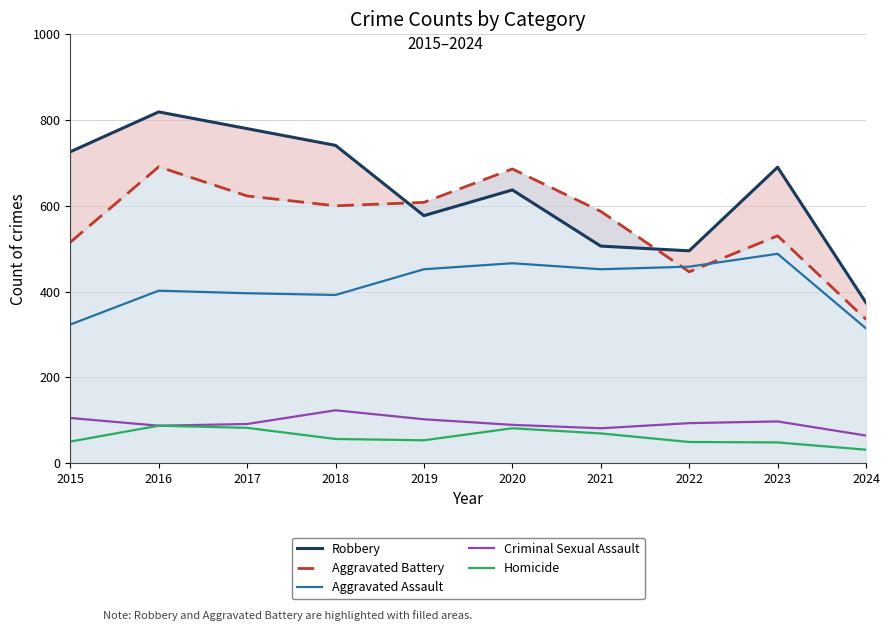

What is the sum of all Homicide values?

606